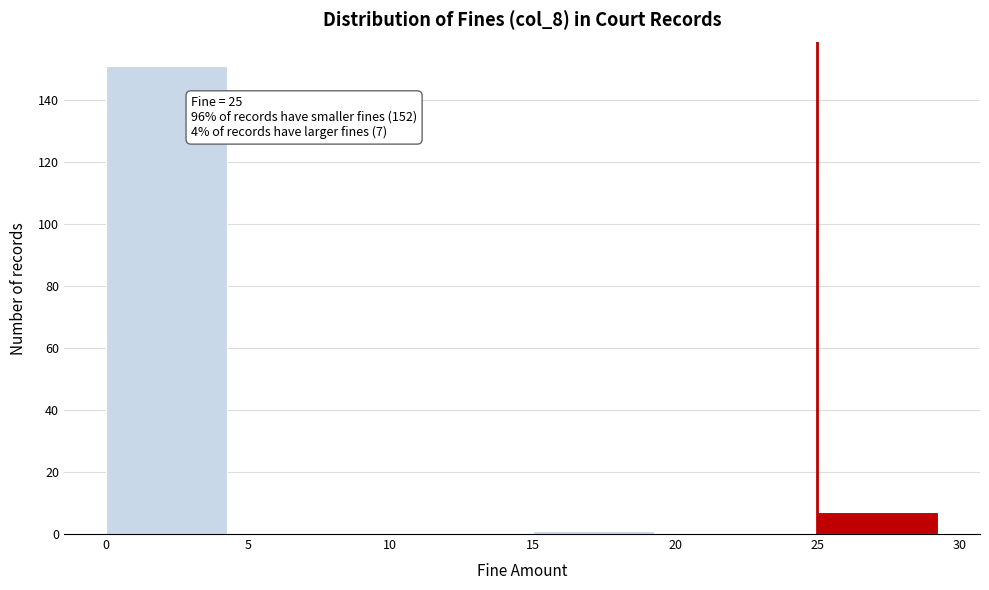

Which range on the x-axis has the tallest bar?

0 to 5